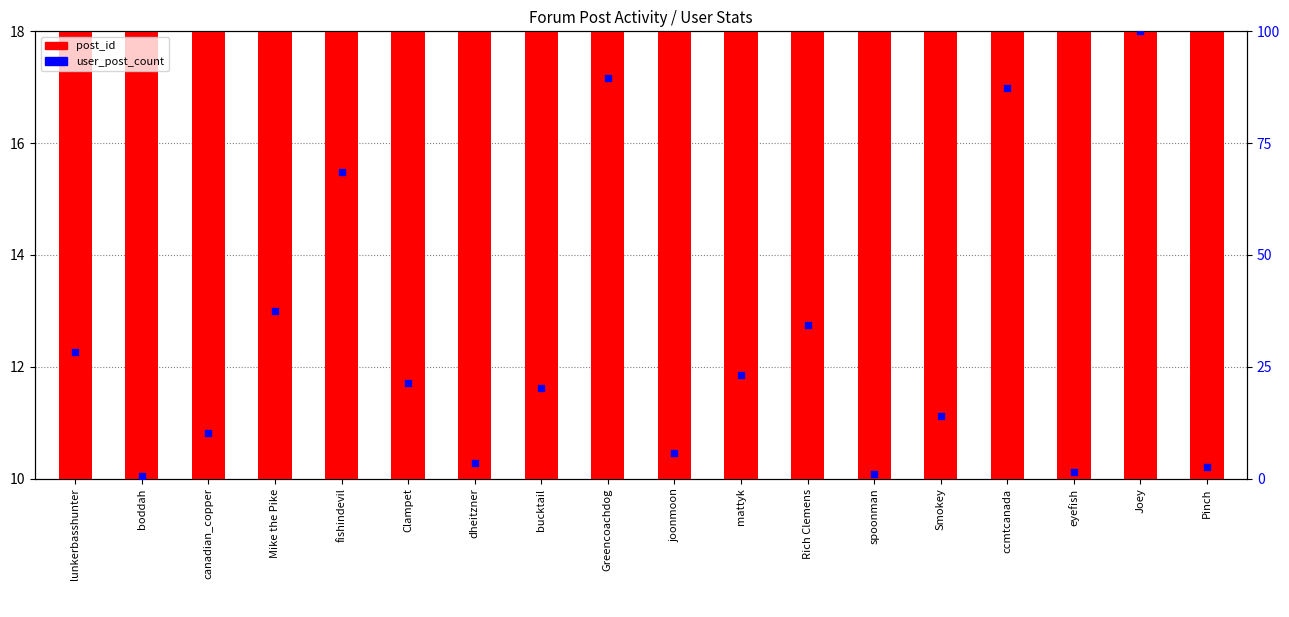

Which series contains the highest Y value?

user_post_count